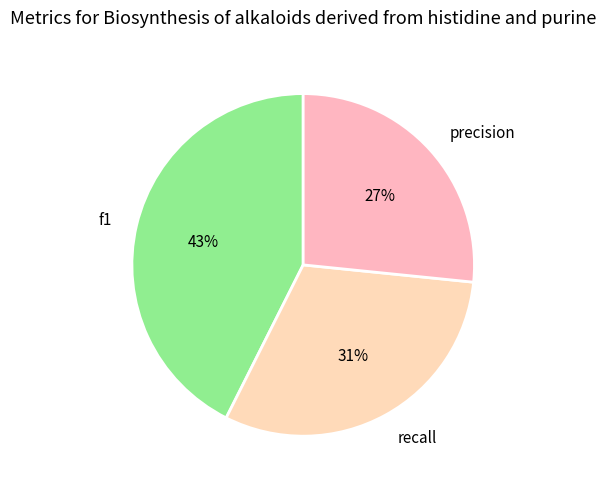

To the nearest percent, what is the combined percentage of recall and precision?

57%